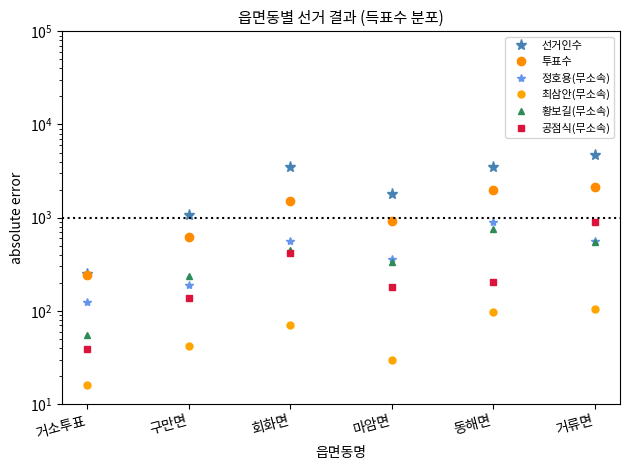

The 투표수 series shows 2115 at 거류면. True or false?

True